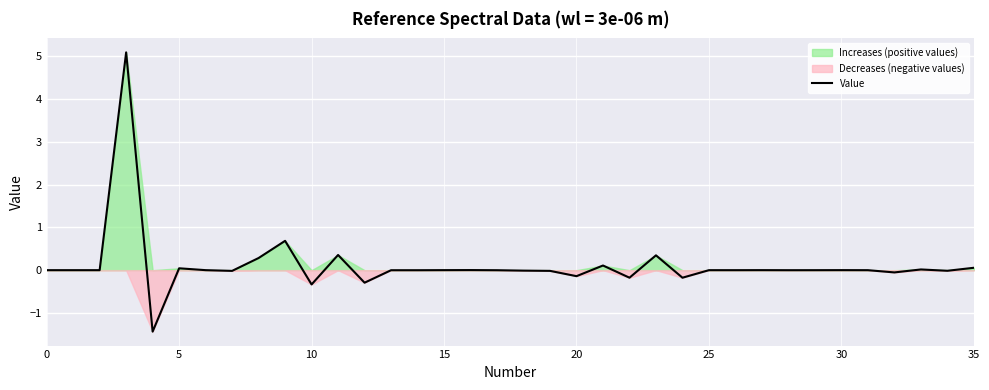

How many interior local valleys (lower than both neighbors) does the data have?

12